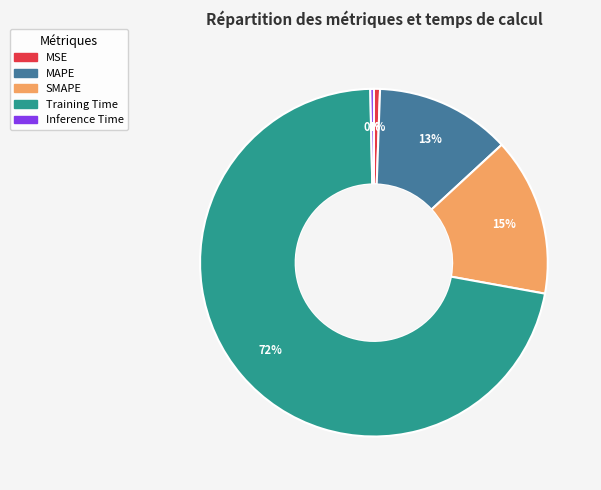

Does any single category account for the majority?

Yes